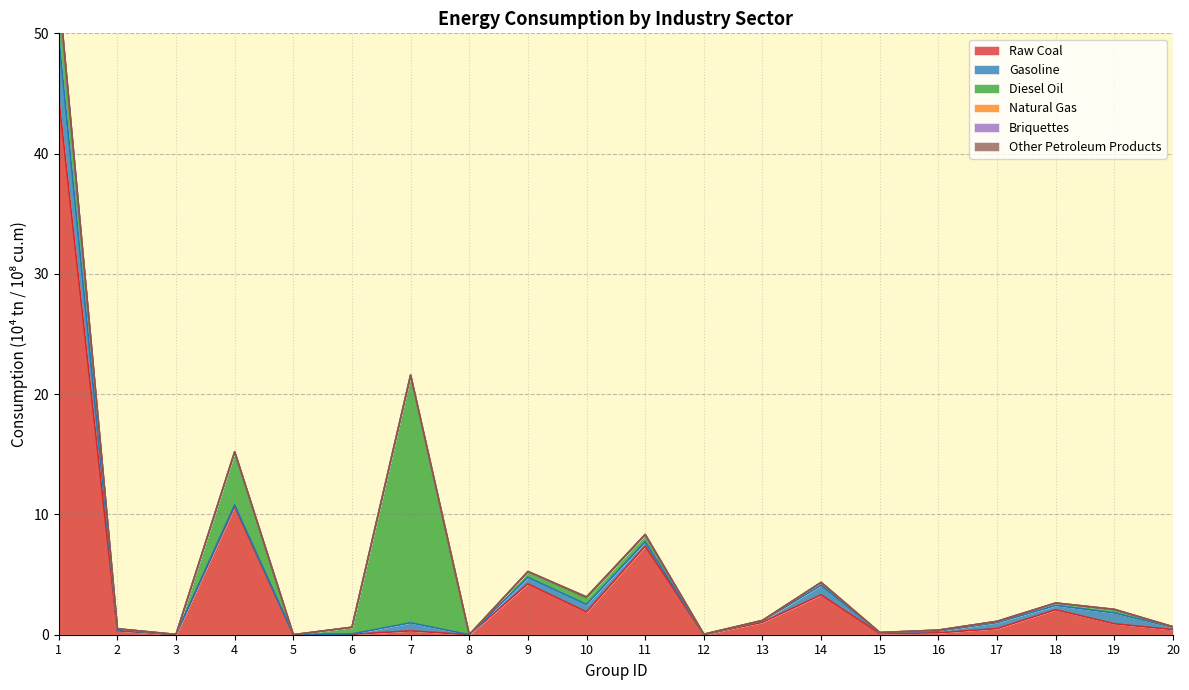

How many data points does each series have?

20